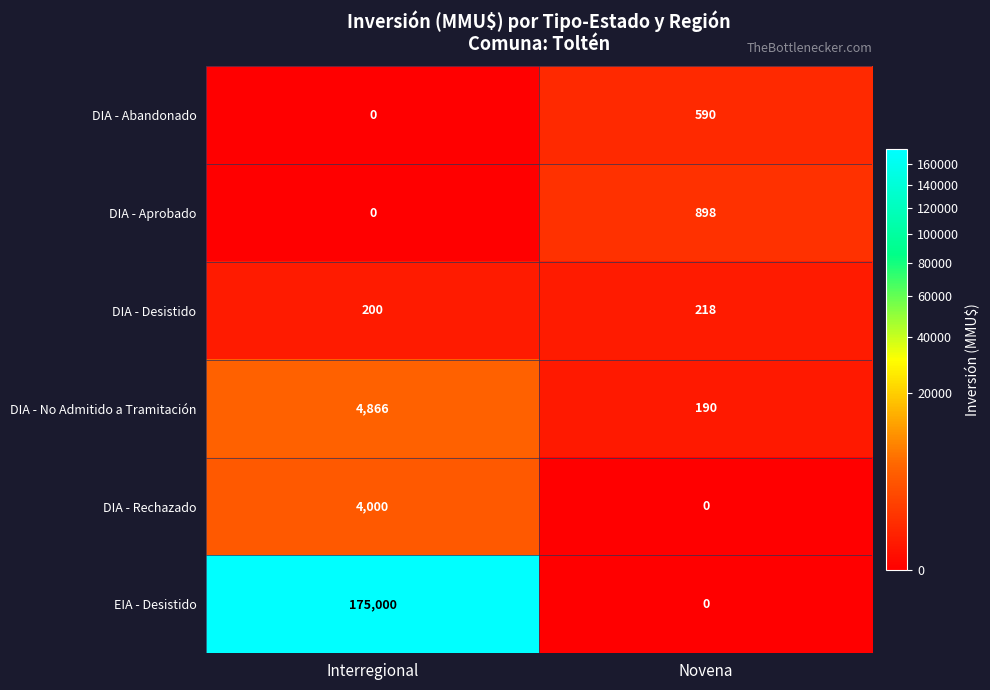

Reading left to right, extract all data points from this chart.

DIA - Abandonado: 0	590
DIA - Aprobado: 0	898
DIA - Desistido: 200	218
DIA - No Admitido a Tramitación: 4866	190
DIA - Rechazado: 4000	0
EIA - Desistido: 175000	0